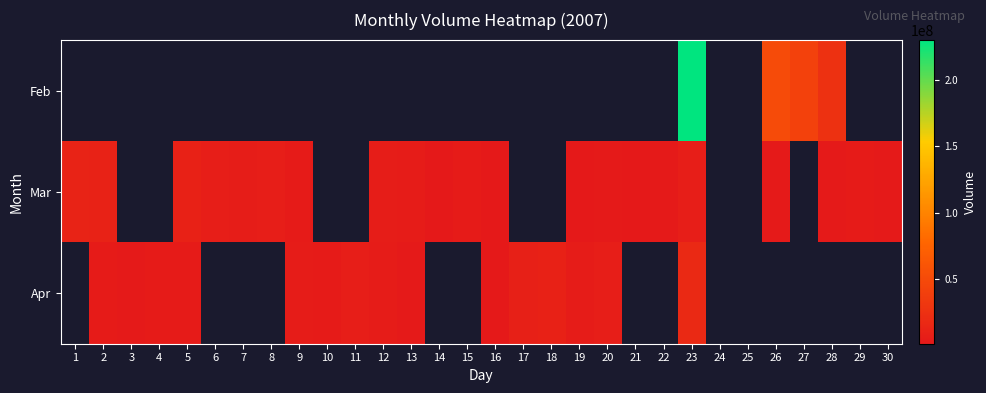

How many data points in Mar are less than 3328130?

10